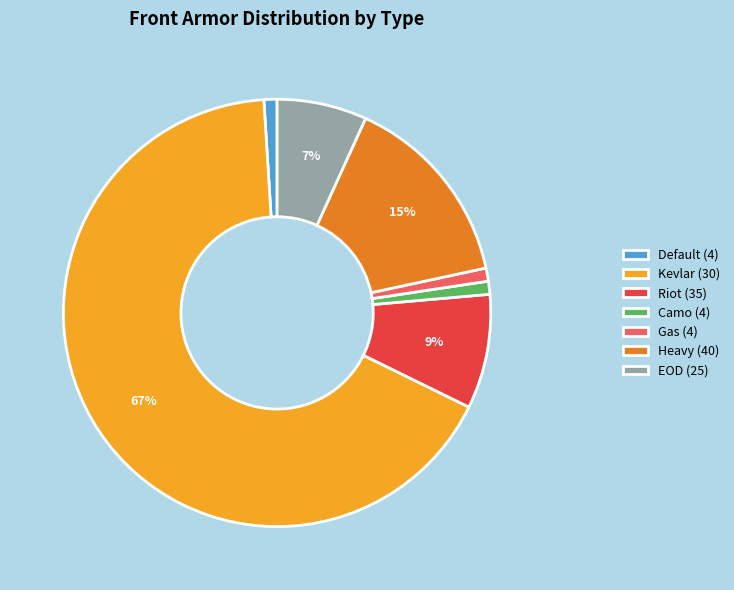

How many segments does this pie chart have?

7